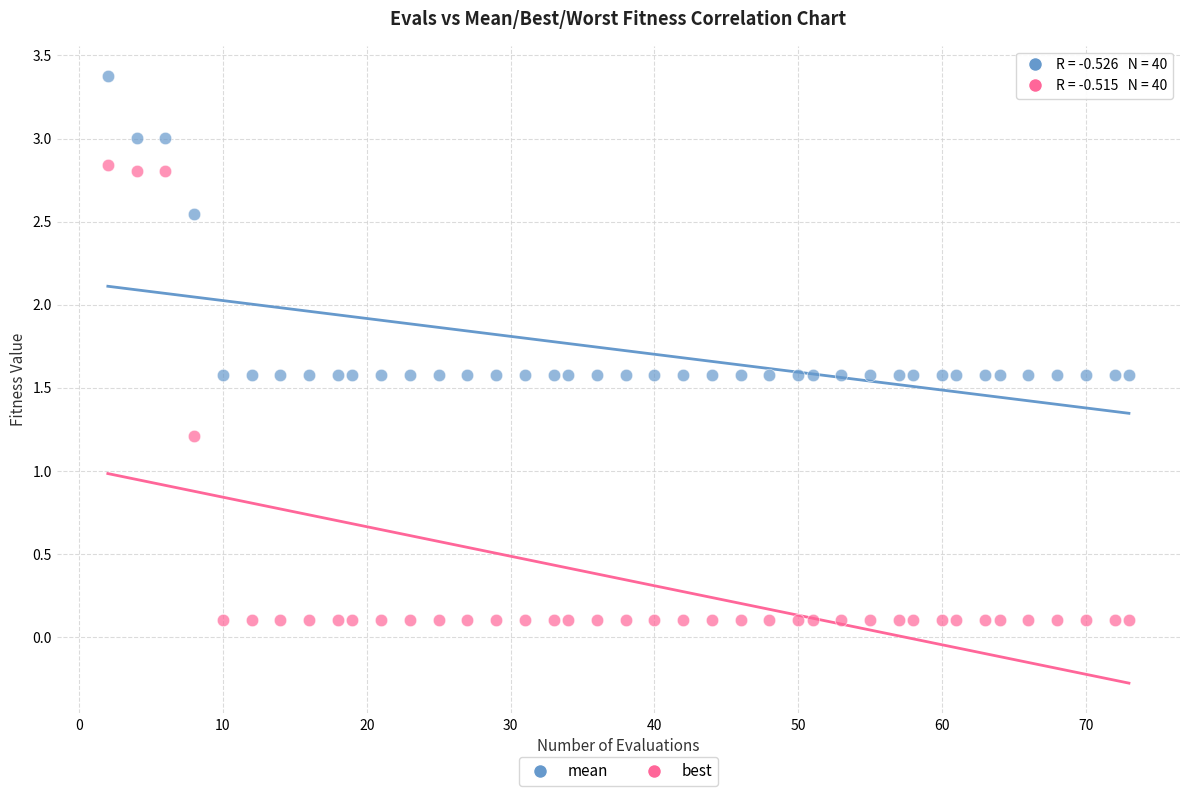

Which series has the widest spread of Y values?

best